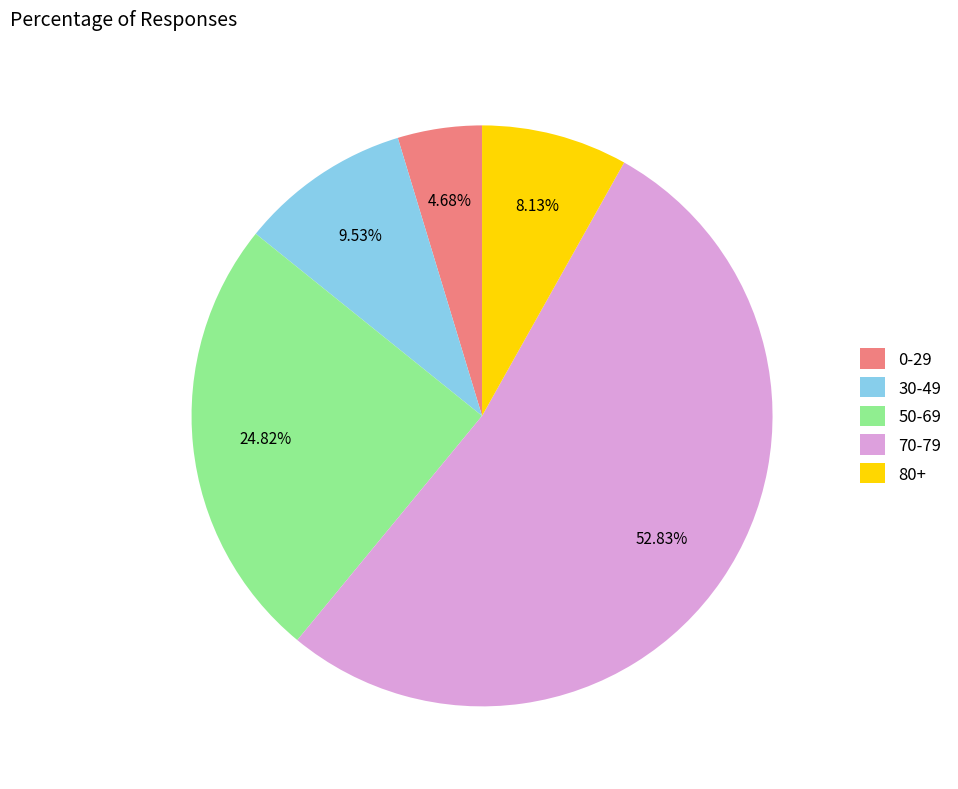

Is the sum of 30-49 and 70-79 greater than half?

Yes